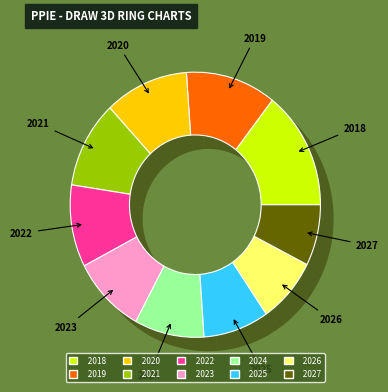

Does 2021 account for over 50% of the chart?

No